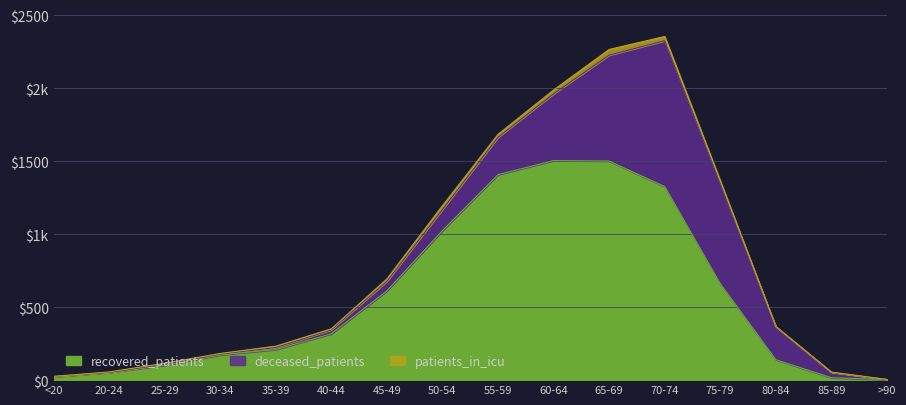

Which series has the largest total across all categories?

recovered_patients